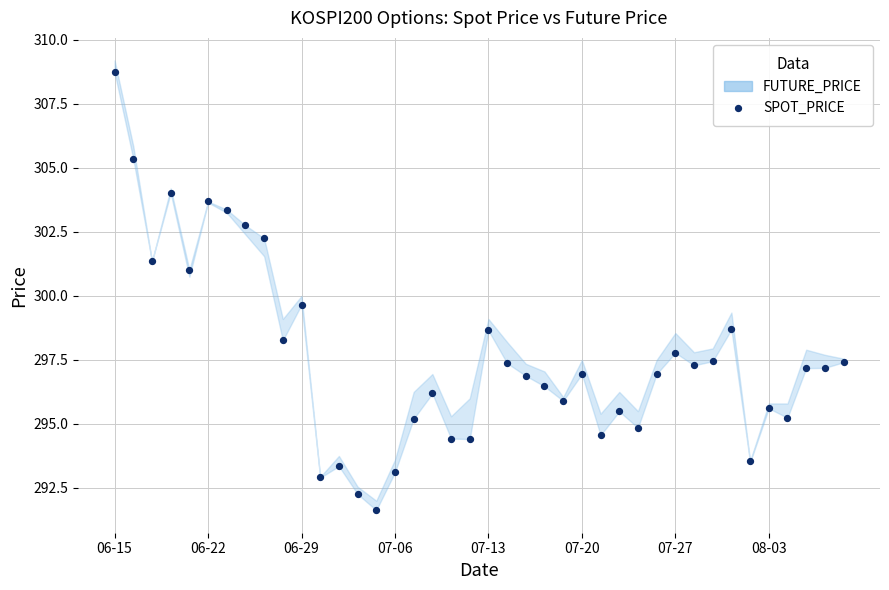

What Y value in the scatter plot is closest to 300?

299.7